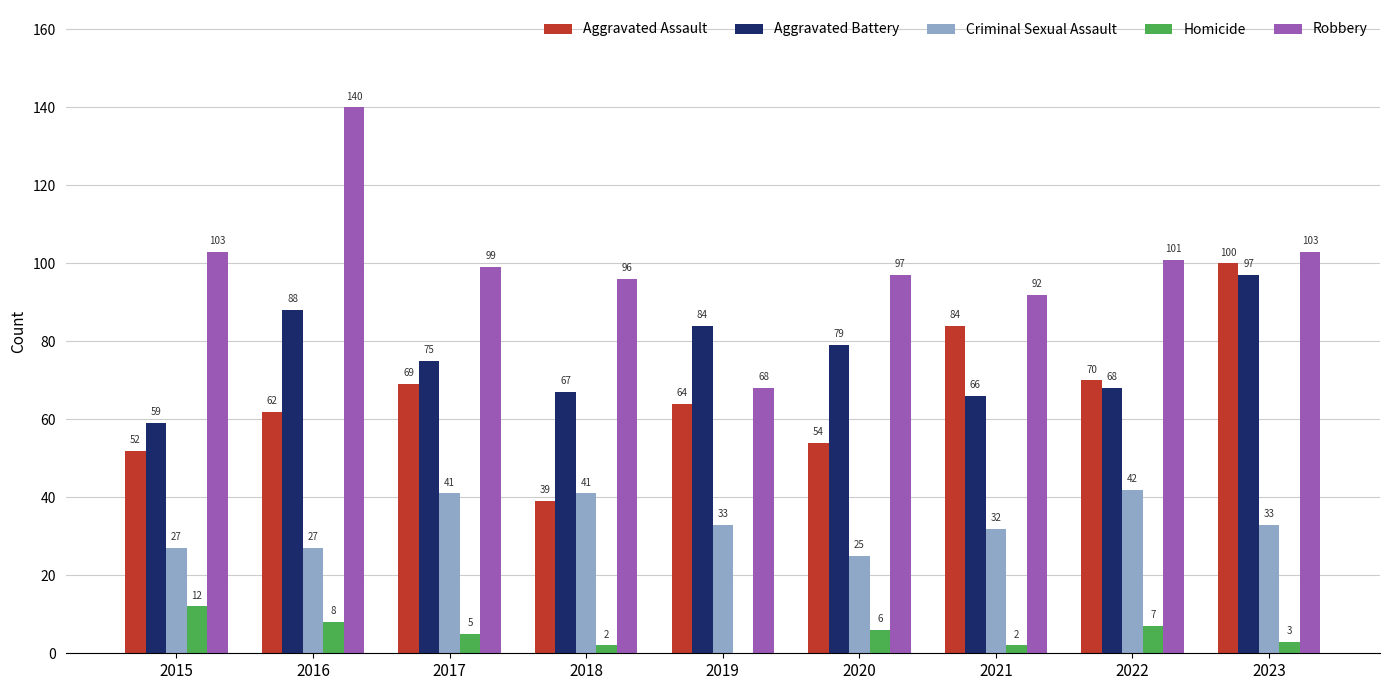

Between 2021 and 2022, which series saw the biggest shift?

Aggravated Assault